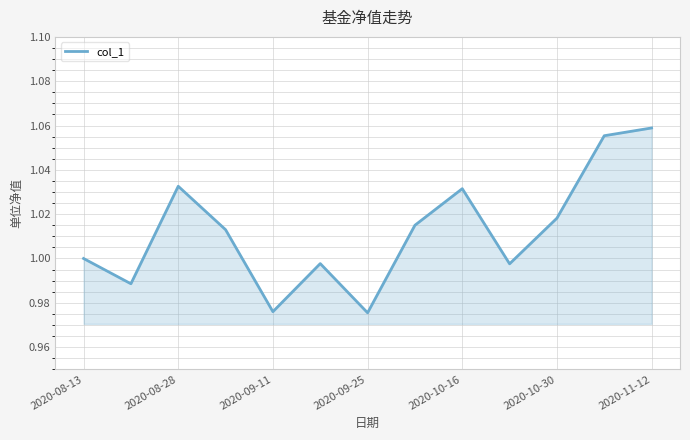

Which label corresponds to the largest value in the chart?

2020-11-12